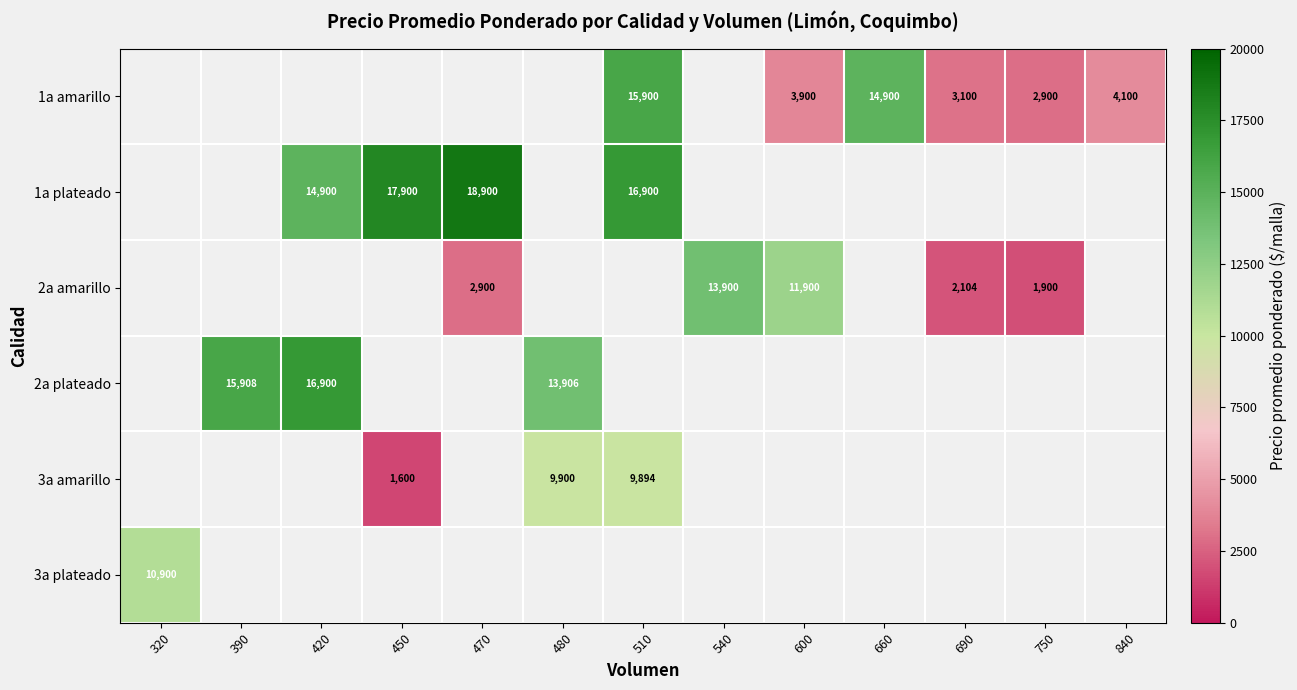

Is it true that 2a plateado equals 16900 at 420?

True